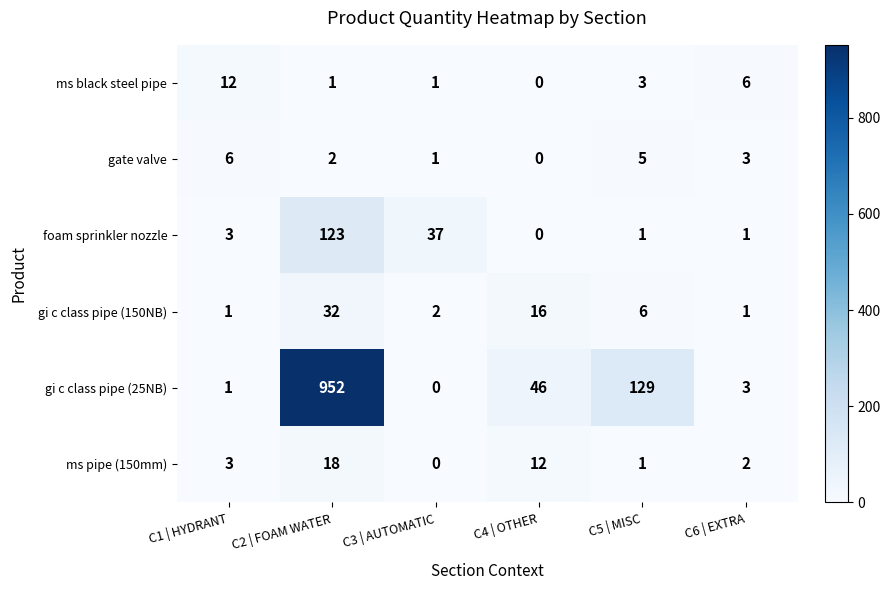

Count the number of data series in this chart.

6